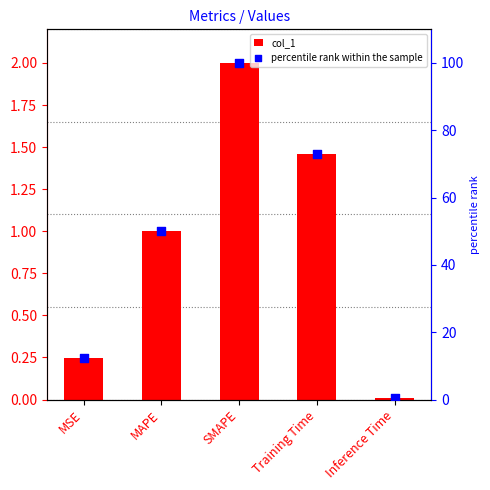

What are all the series names shown in the legend?

col_1, percentile rank within the sample